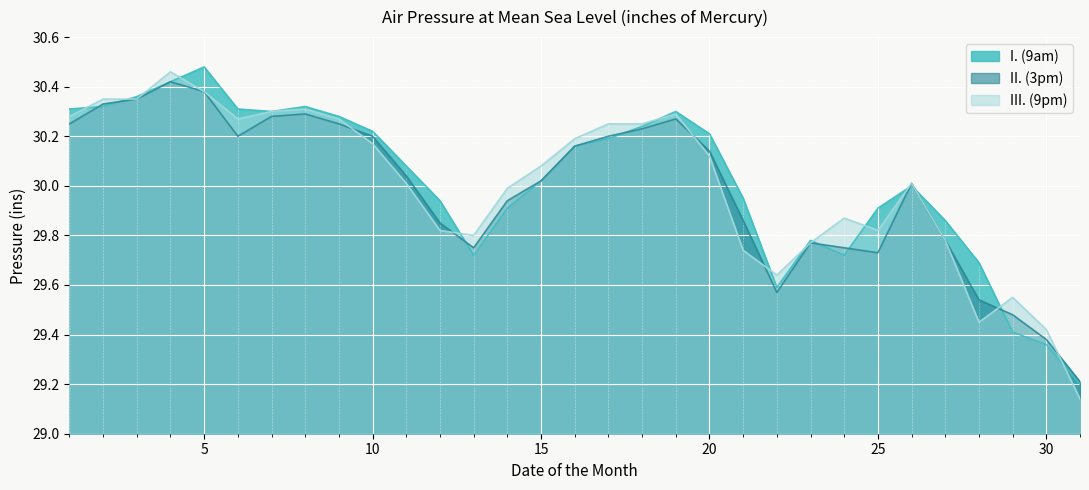

At which label does I. (9am) reach its peak?

5